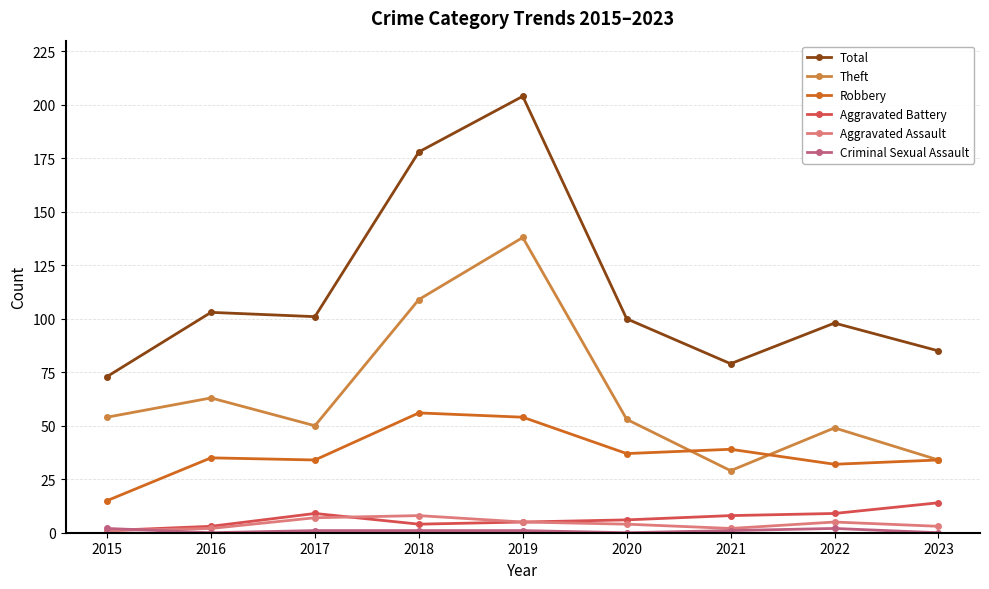

Is it true that Aggravated Assault equals 2 at 2021?

True